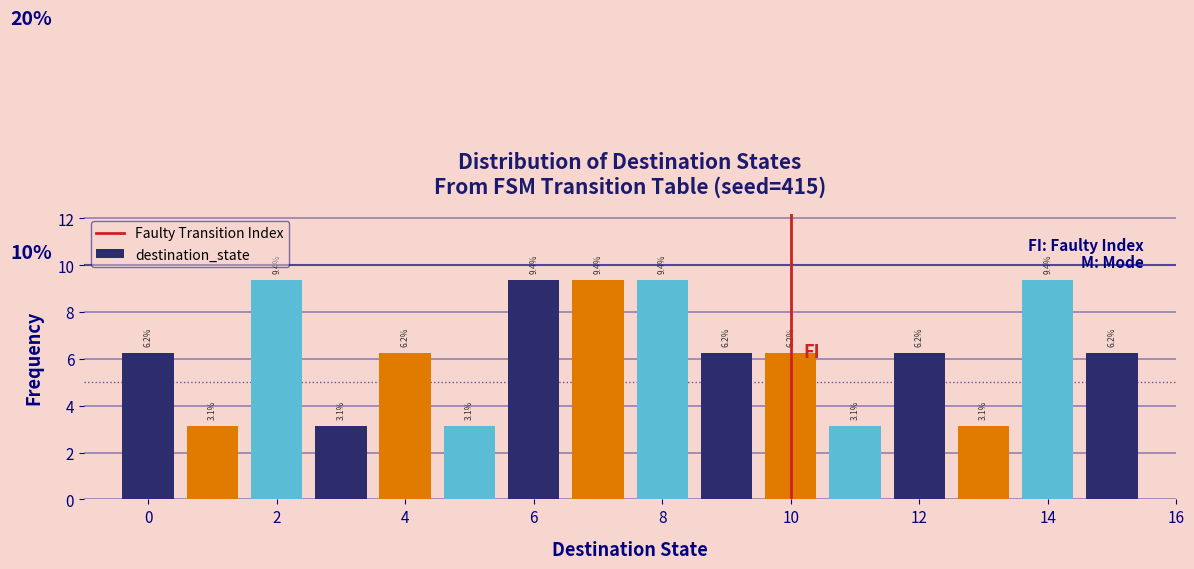

Reading left to right, list every bar in this chart as the range it spans on the x-axis followed by its height. The bar edges are not printed on the chart, so give them approximately, as read against the axis.

-0.5 to 0.5: 6.2
0.5 to 1.5: 3.1
1.5 to 2.5: 9.4
2.5 to 3.5: 3.1
3.5 to 4.5: 6.2
4.5 to 5.5: 3.1
5.5 to 6.5: 9.4
6.5 to 7.5: 9.4
7.5 to 8.5: 9.4
8.5 to 9.5: 6.2
9.5 to 10.5: 6.2
10.5 to 11.5: 3.1
11.5 to 12.5: 6.2
12.5 to 13.5: 3.1
13.5 to 14.5: 9.4
14.5 to 15.5: 6.2